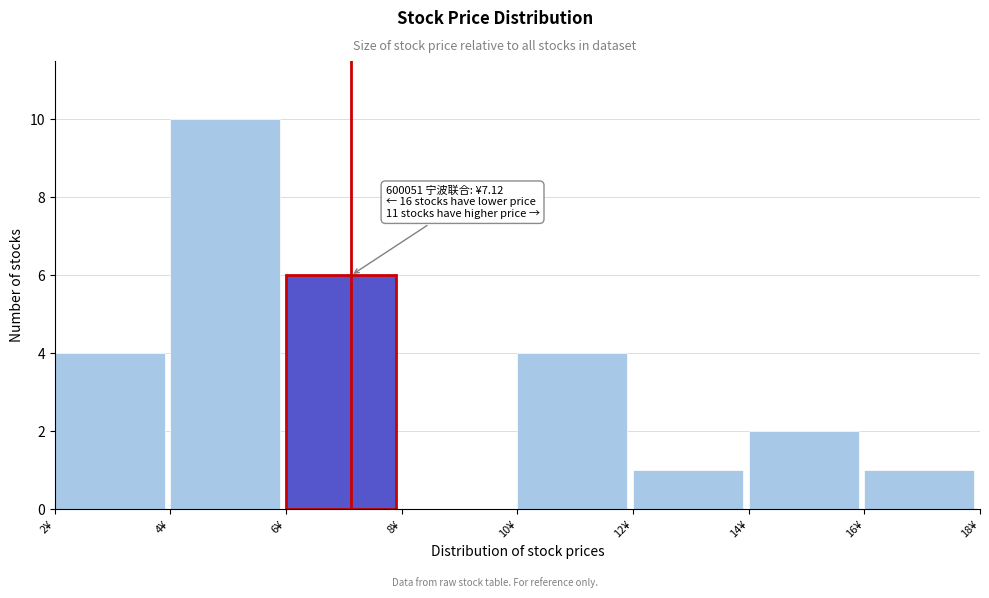

Which range on the x-axis has the tallest bar?

4 to 6